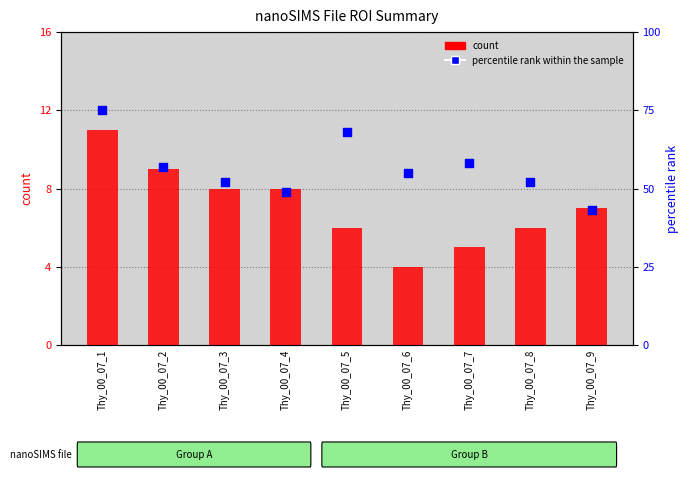

Which series contains the lowest Y value?

count